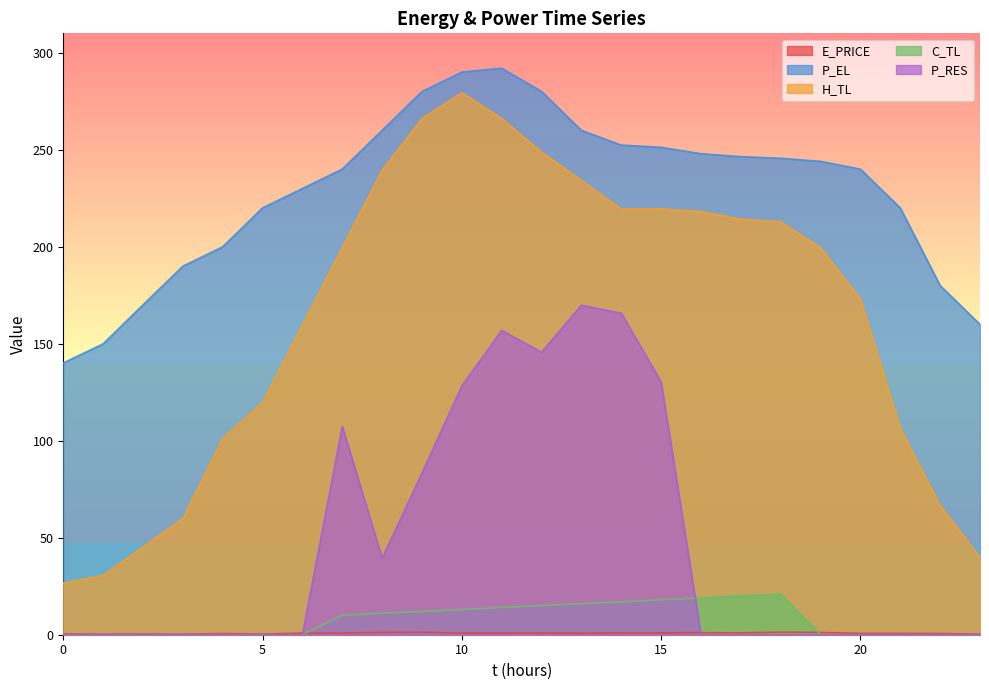

Reading left to right, list all the values displayed in this chart.

E_PRICE: 0=0.5	1=0.3	2=0.4	3=0.3	4=0.6	5=0.3	6=0.8	7=0.8	8=1.2	9=1.3	10=0.9	11=0.9	12=0.9	13=0.8	14=0.9	15=0.9	16=1.1	17=1.0	18=1.3	19=1.2	20=0.7	21=0.7	22=0.6	23=0.3
P_EL: 0=140.1	1=149.9	2=170.1	3=190.0	4=200.0	5=220.0	6=230.0	7=240.0	8=260.0	9=280.0	10=290.0	11=292.0	12=280.0	13=260.0	14=252.4	15=251.2	16=248.0	17=246.4	18=245.6	19=244.0	20=240.0	21=220.0	22=180.0	23=159.9
H_TL: 0=26.6	1=30.6	2=45.2	3=59.9	4=101.1	5=119.7	6=159.6	7=199.5	8=239.5	9=266.0	10=279.4	11=266.0	12=248.8	13=234.1	14=219.5	15=219.5	16=218.1	17=214.2	18=212.8	19=199.5	20=172.9	21=106.4	22=66.5	23=39.9
C_TL: 0=0.0	1=0.0	2=0.0	3=0.0	4=0.0	5=0.0	6=0.0	7=10.0	8=11.1	9=12.0	10=13.0	11=14.1	12=15.0	13=16.0	14=16.9	15=18.0	16=19.0	17=20.0	18=21.0	19=0.0	20=0.0	21=0.0	22=0.0	23=0.0
P_RES: 0=0.0	1=0.0	2=0.0	3=0.0	4=0.0	5=0.0	6=0.0	7=107.4	8=39.5	9=83.3	10=128.3	11=156.8	12=145.6	13=169.9	14=165.7	15=130.3	16=0.0	17=0.0	18=0.0	19=0.0	20=0.0	21=0.0	22=0.0	23=0.0